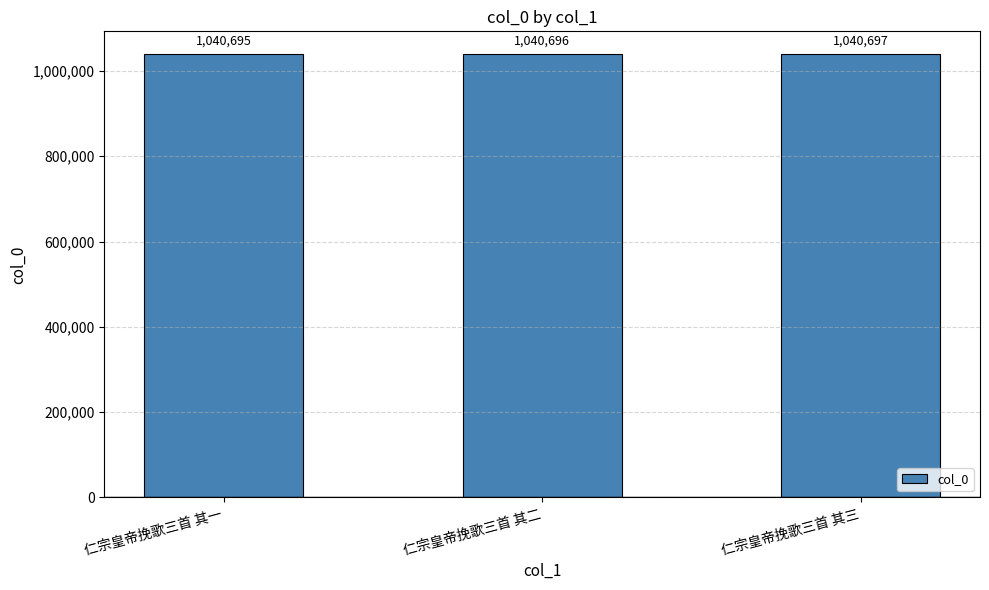

Which label corresponds to the largest value in the chart?

仁宗皇帝挽歌三首 其三